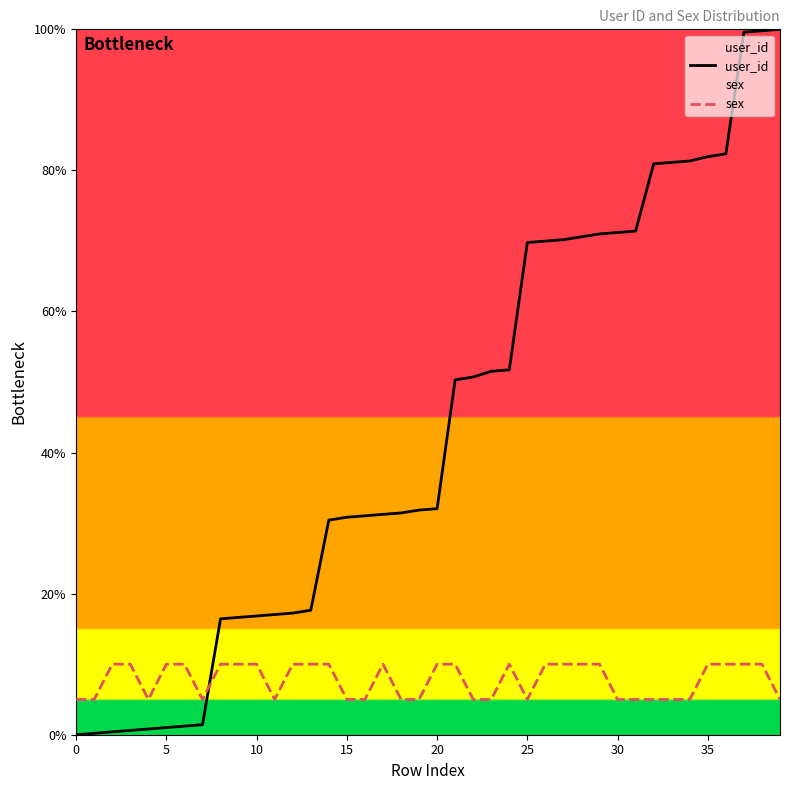

True or false: user_id and sex cross at least once.

True